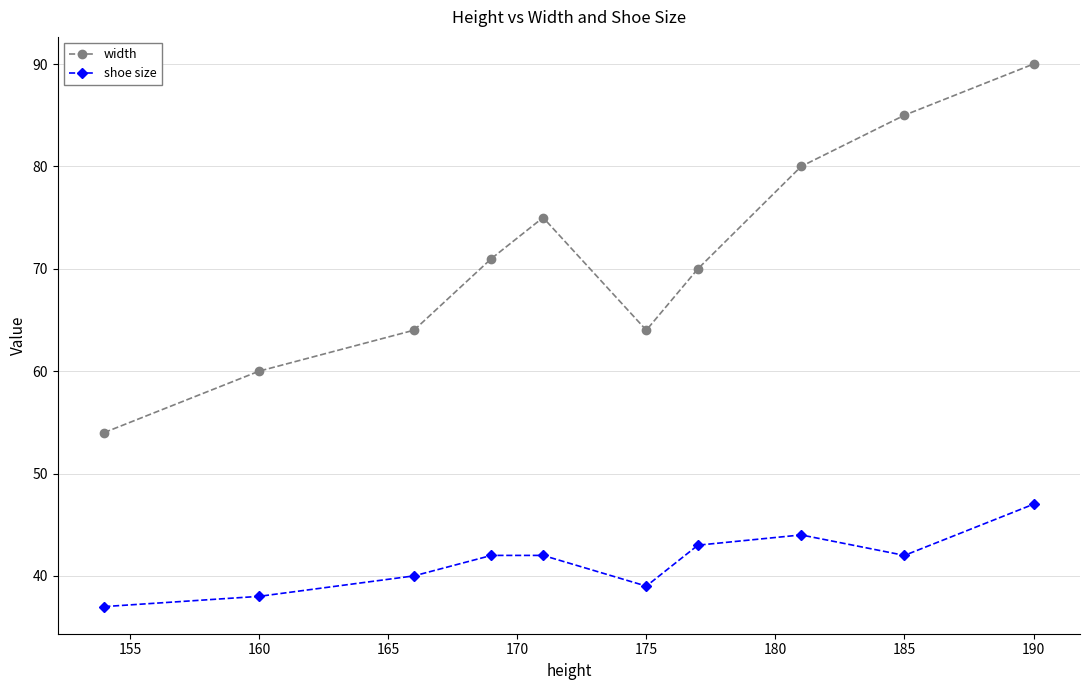

In width, how many points are lower than both neighbors (excluding endpoints)?

1